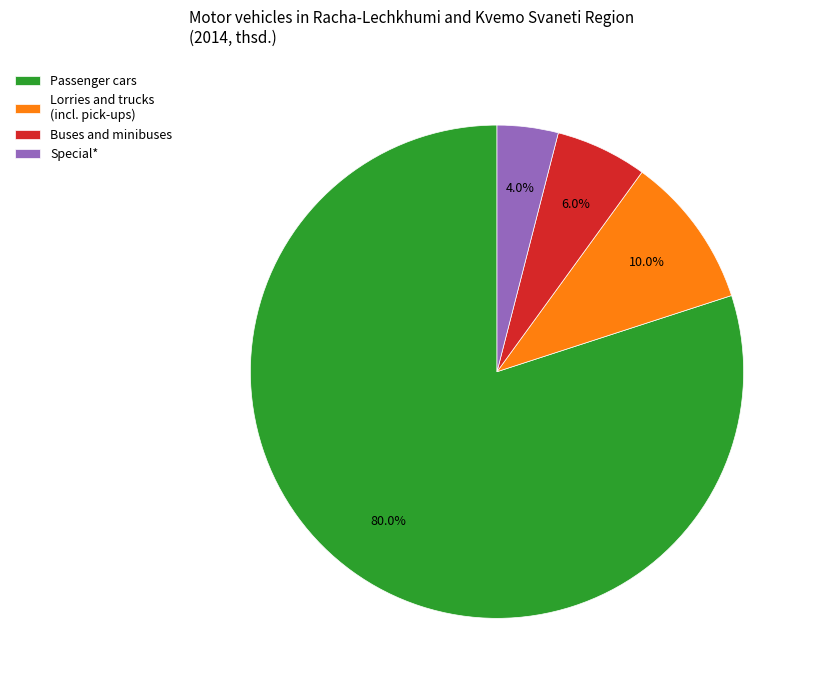

Is it true that Buses and minibuses is 1% of the pie?

False